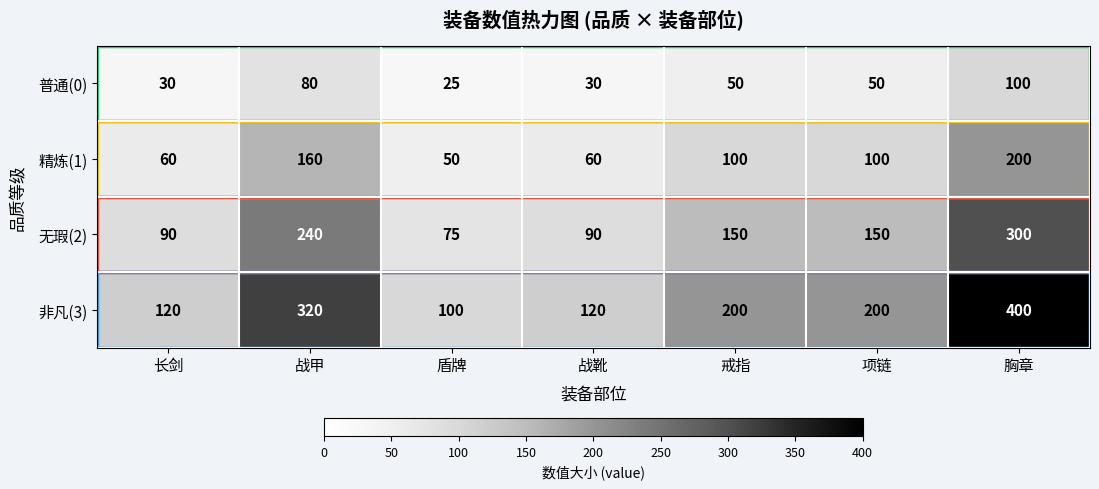

Rank the series at 戒指 from highest to lowest value.

非凡(3), 无瑕(2), 精炼(1), 普通(0)